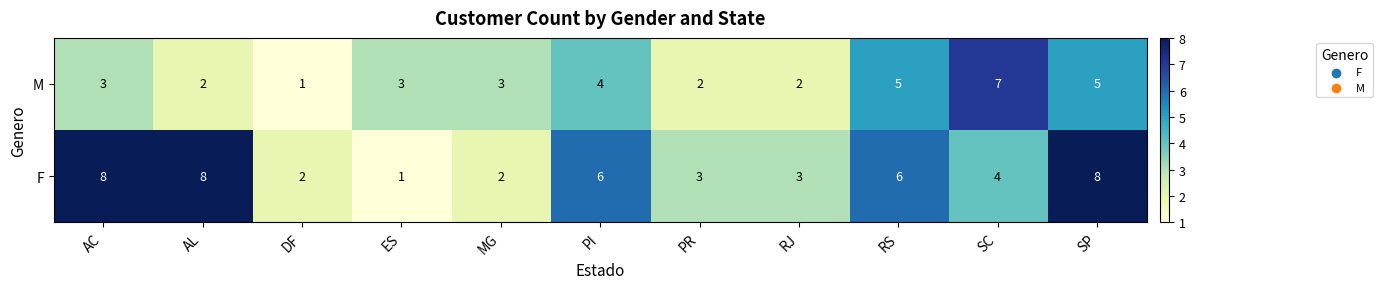

Which series has the largest total across all categories?

F